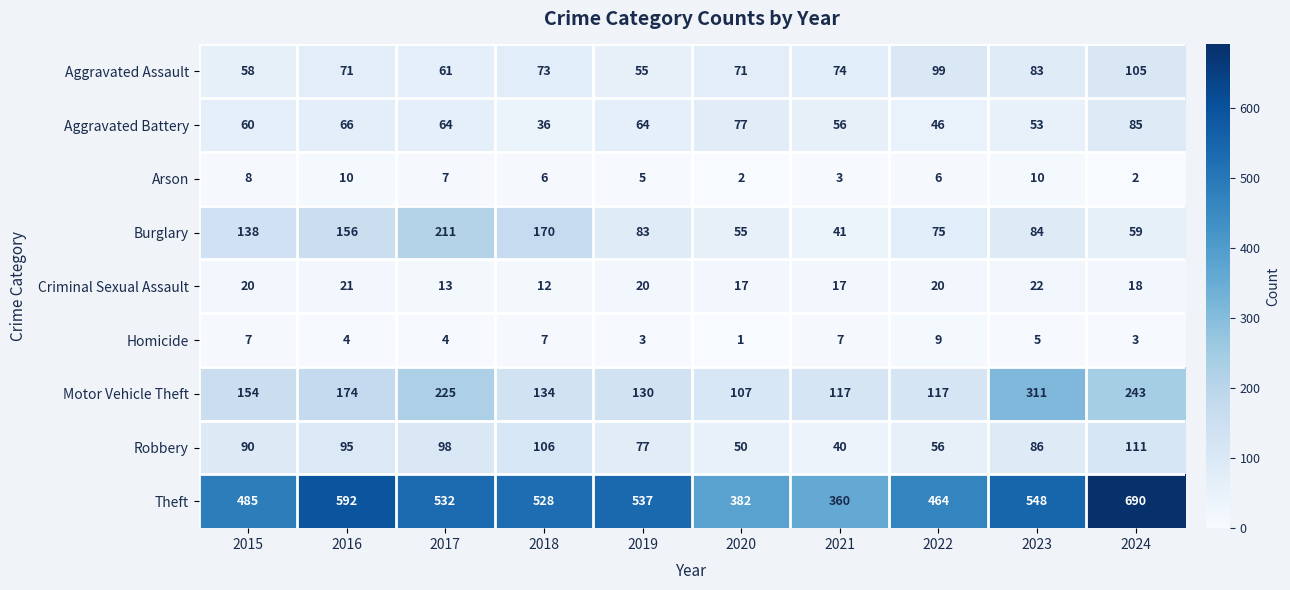

What is the sum of the Criminal Sexual Assault values at 2016 and 2021?

38